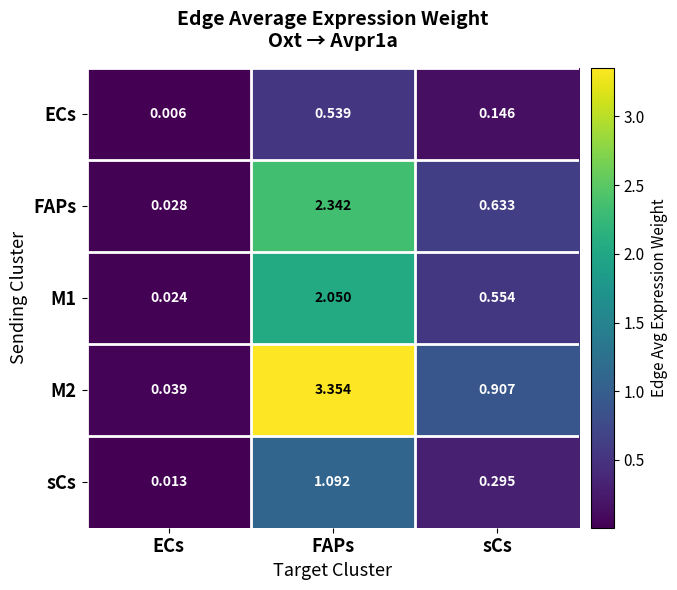

At which category is the sum across all series the highest?

FAPs